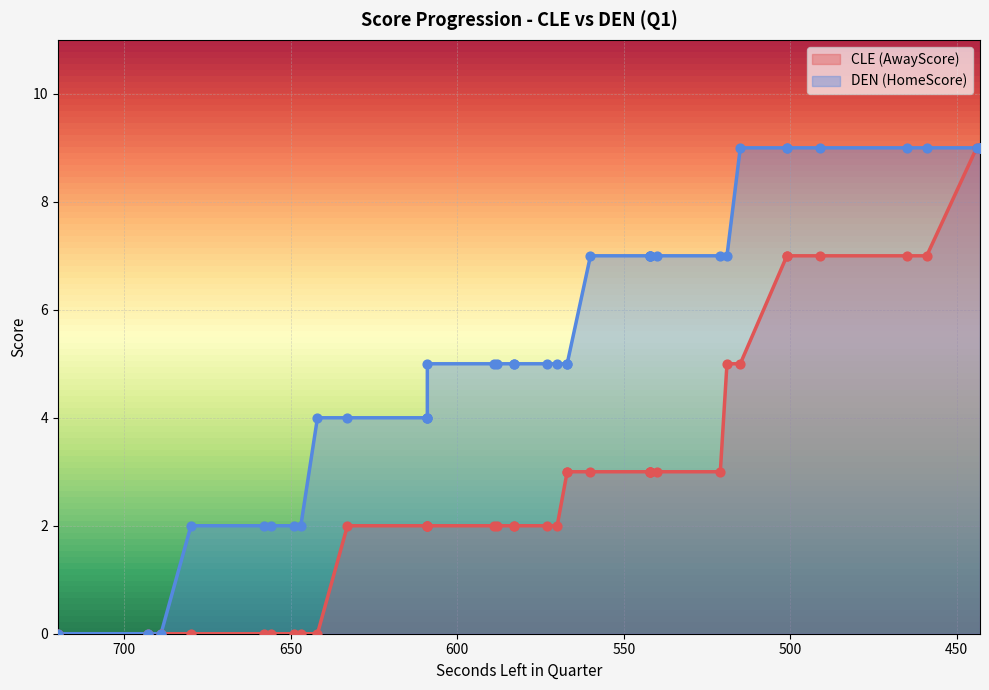

Which series contains the lowest Y value?

AwayScore